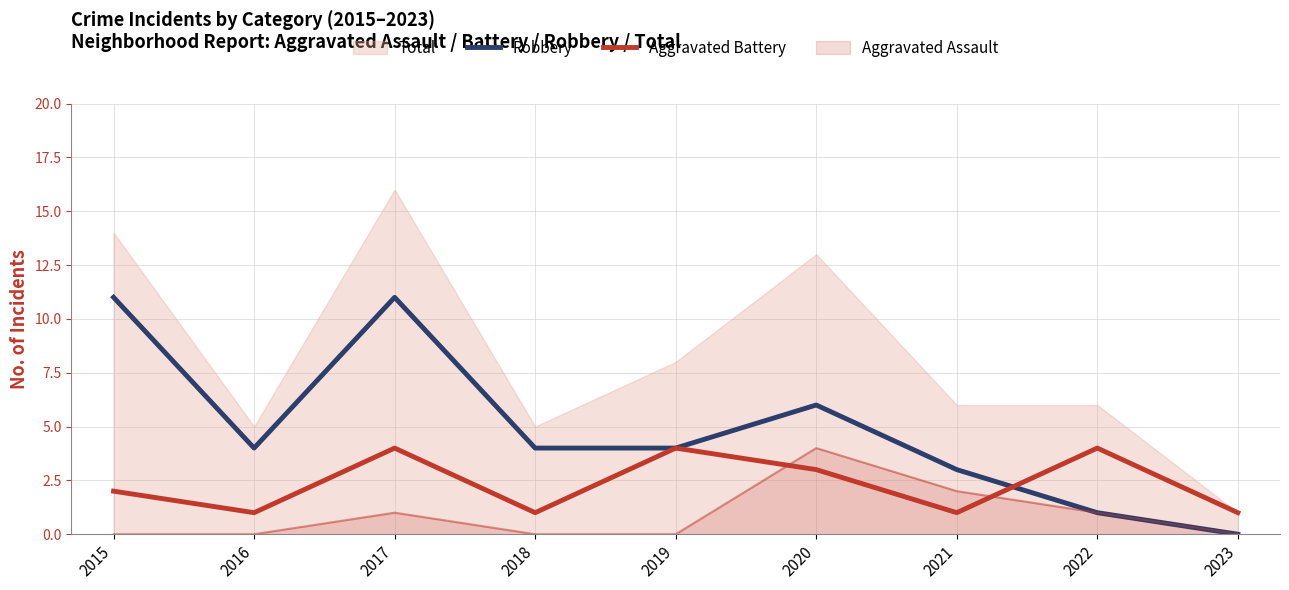

Which has a higher value, 2015 or 2022?

2015